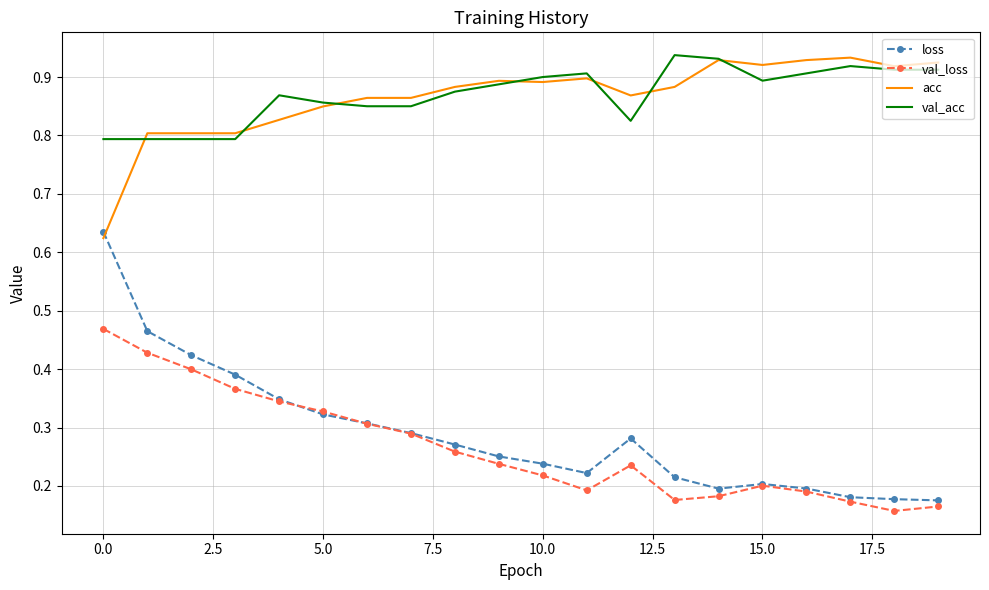

Which series has the widest spread of values?

loss